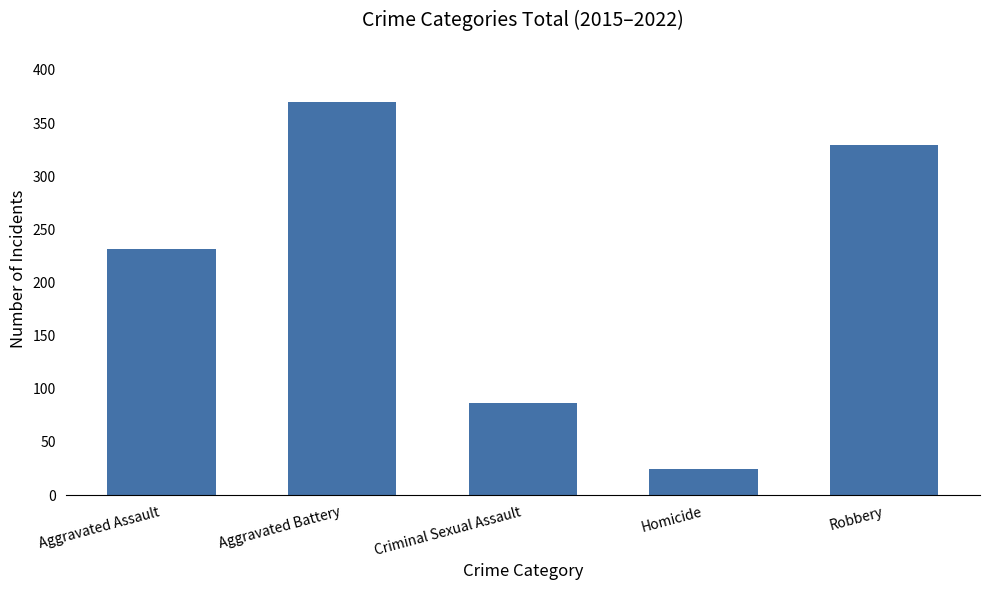

What is the change in value from Criminal Sexual Assault to Homicide?

-62